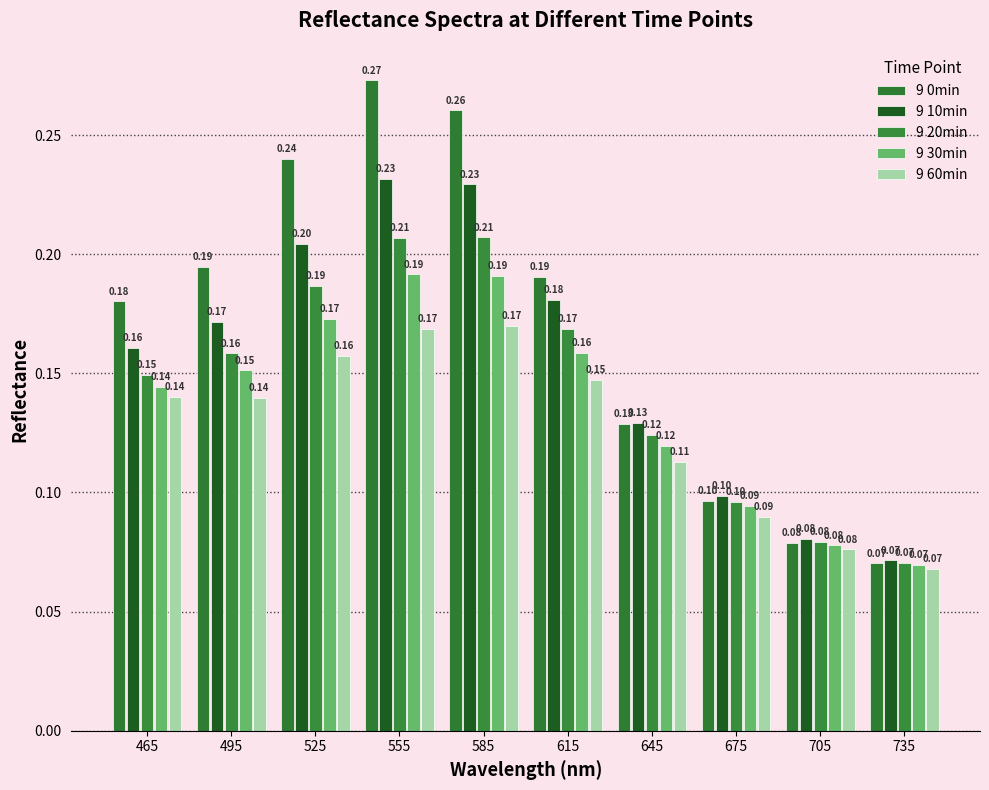

How many bars are there in total?

50